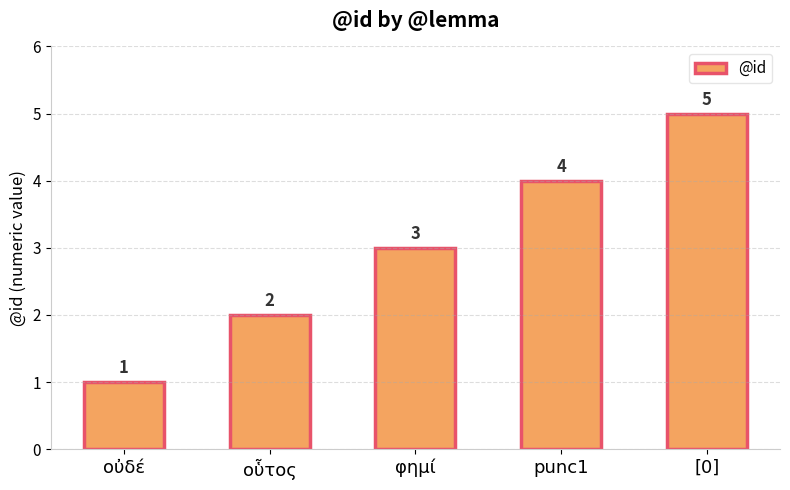

Reading left to right, extract all data points from this chart.

1	2	3	4	5